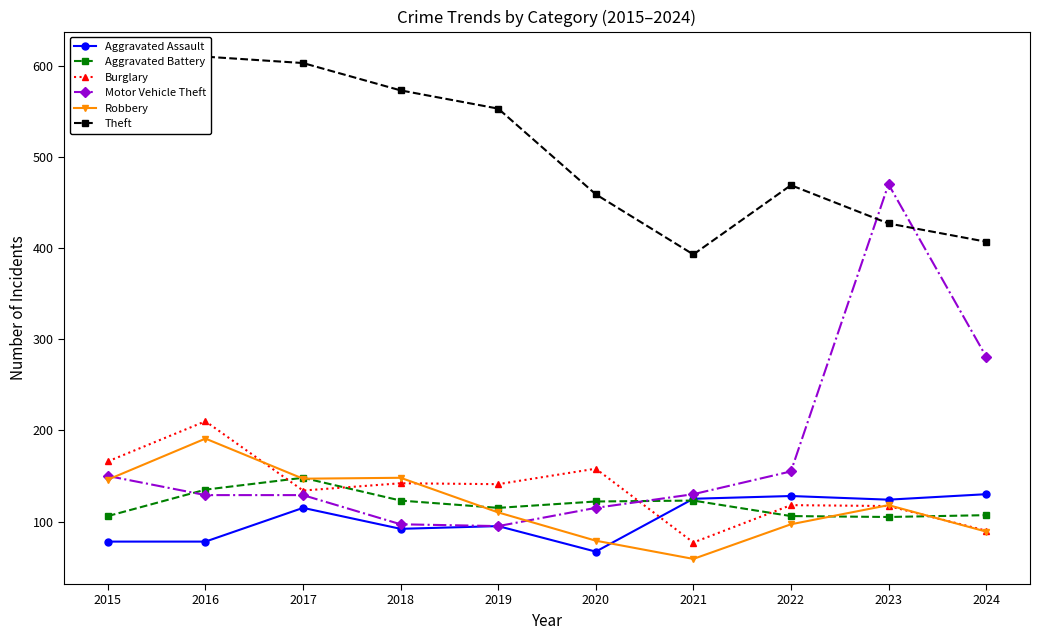

Where is Robbery nearest to the value 125?

2023